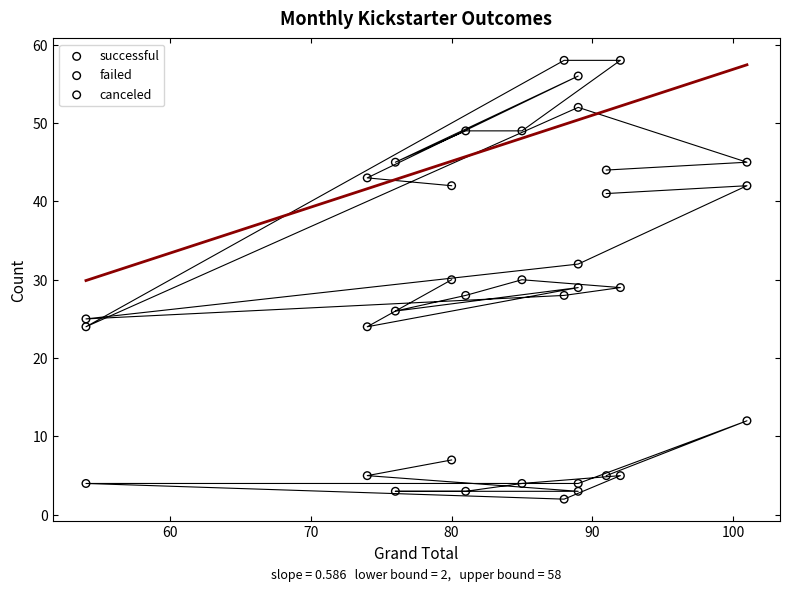

In the failed series, what Y value is closest to 33?

32